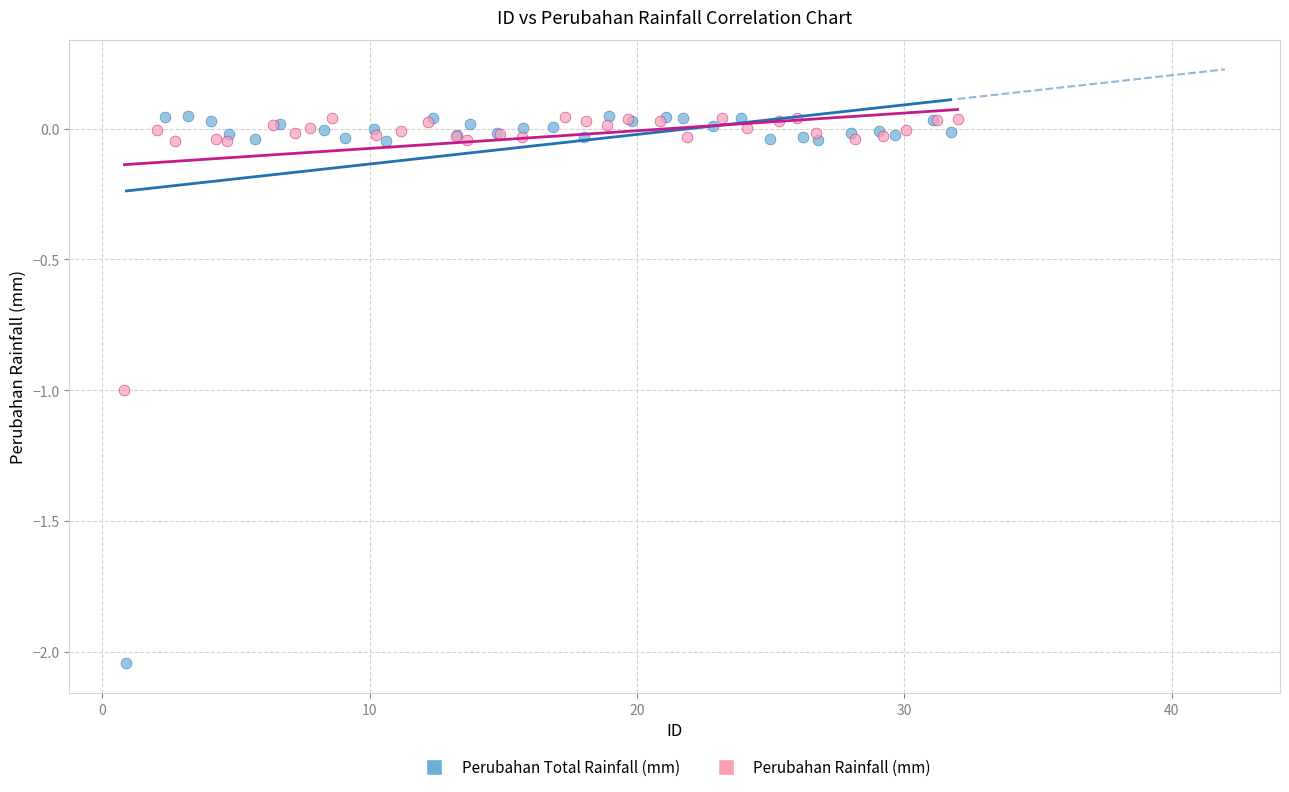

Which series has the largest Y range (max minus min)?

Perubahan Total Rainfall (mm)